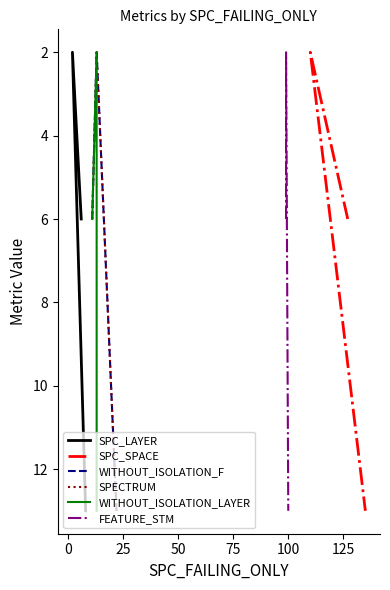

Which series has the widest spread of values?

SPC_LAYER